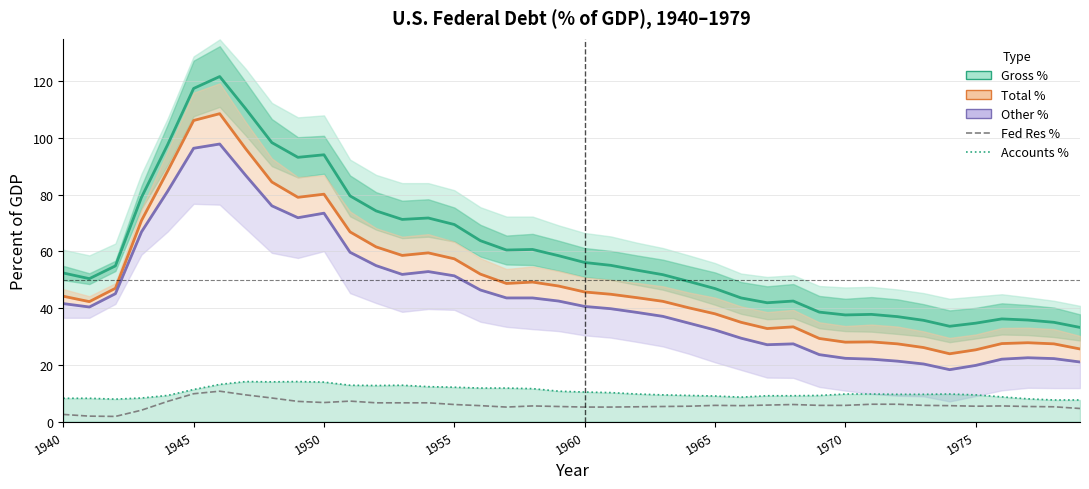

How many interior local peaks does the Gross % series have?

7